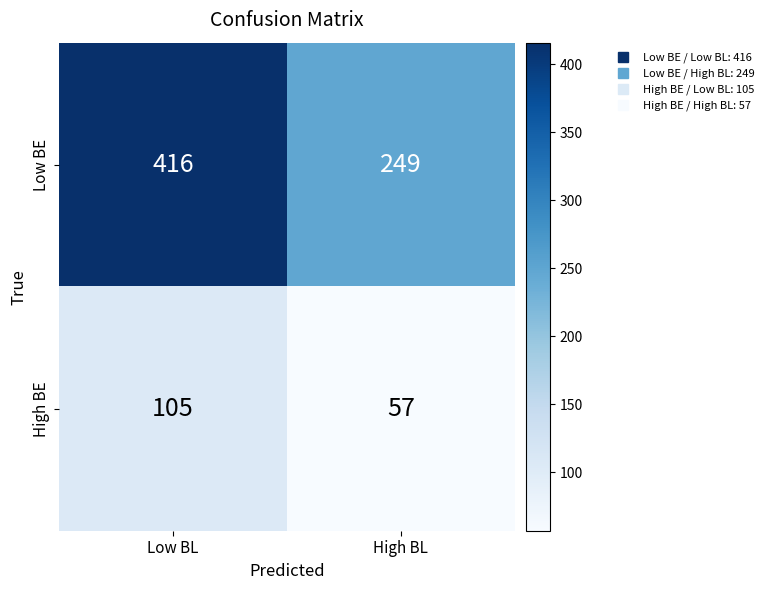

What is the sum of the High BE values at High BL and Low BL?

162